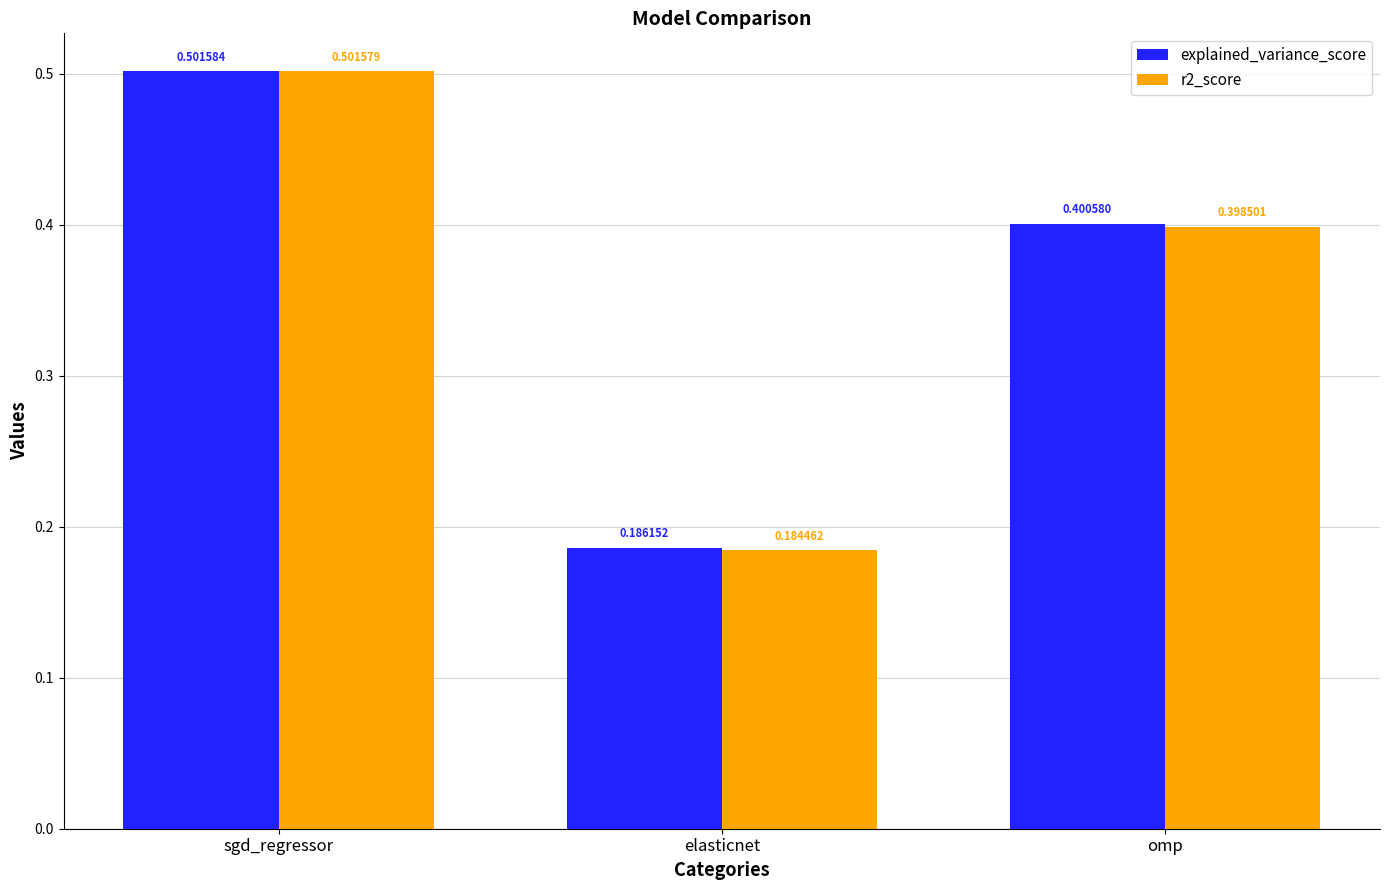

At which category is the sum across all series the highest?

sgd_regressor